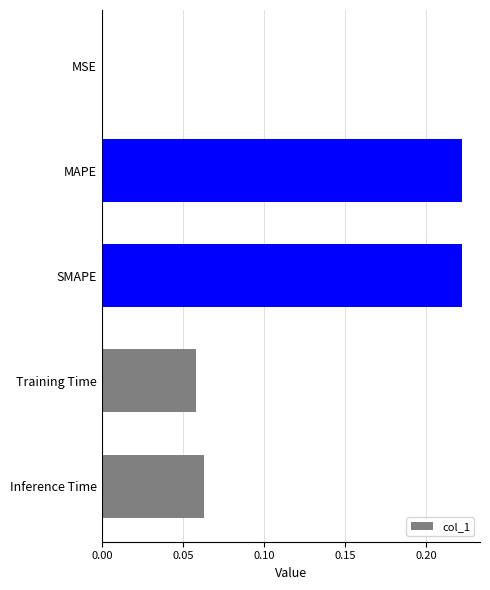

The value at MSE is 0.0. True or false?

True